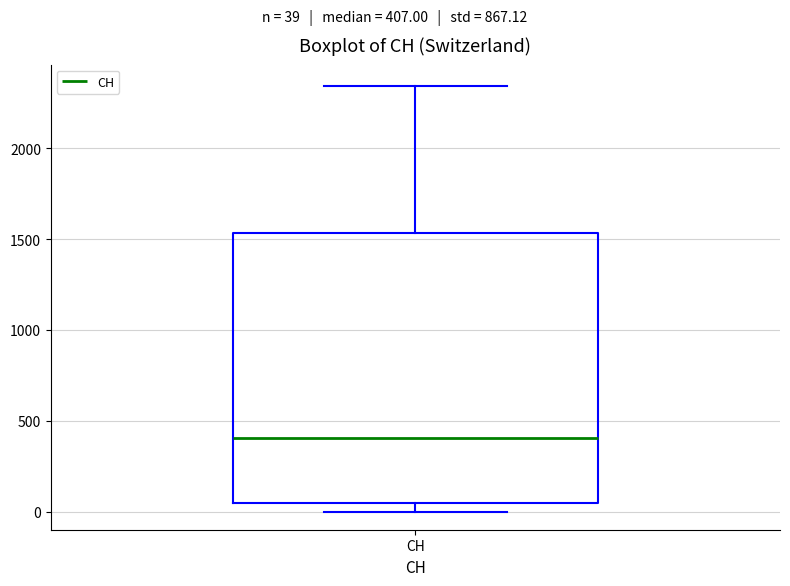

Read this box plot against the y-axis: the position of the median line, the range covered by the box, and the ends of both whiskers. The values are not printed on the chart, so give them approximately, as read against the axis.

median 400, box 50 to 1550, whiskers 0 to 2350